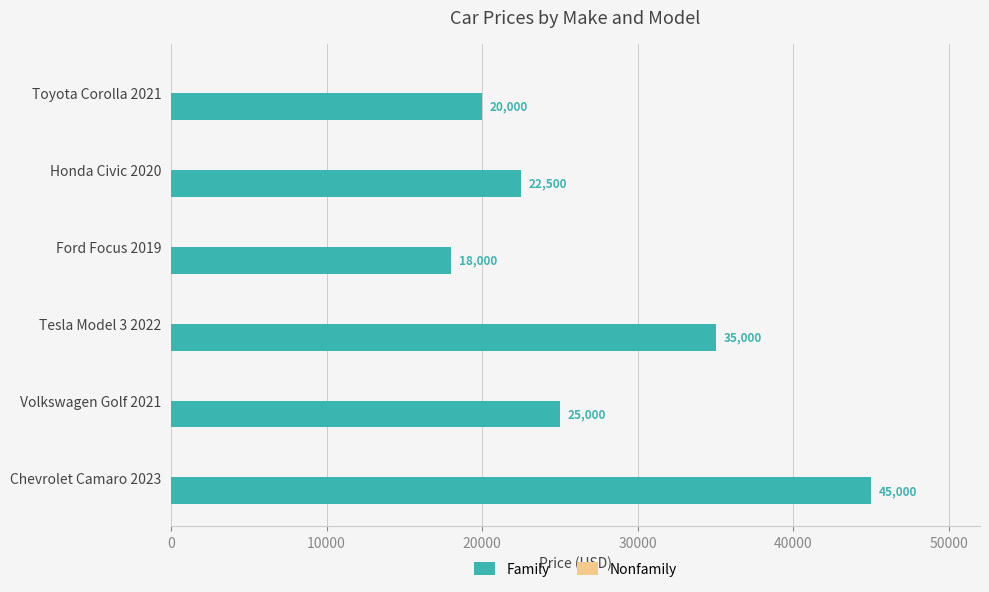

True or false: the data shows 32387 at Toyota Corolla 2021.

False